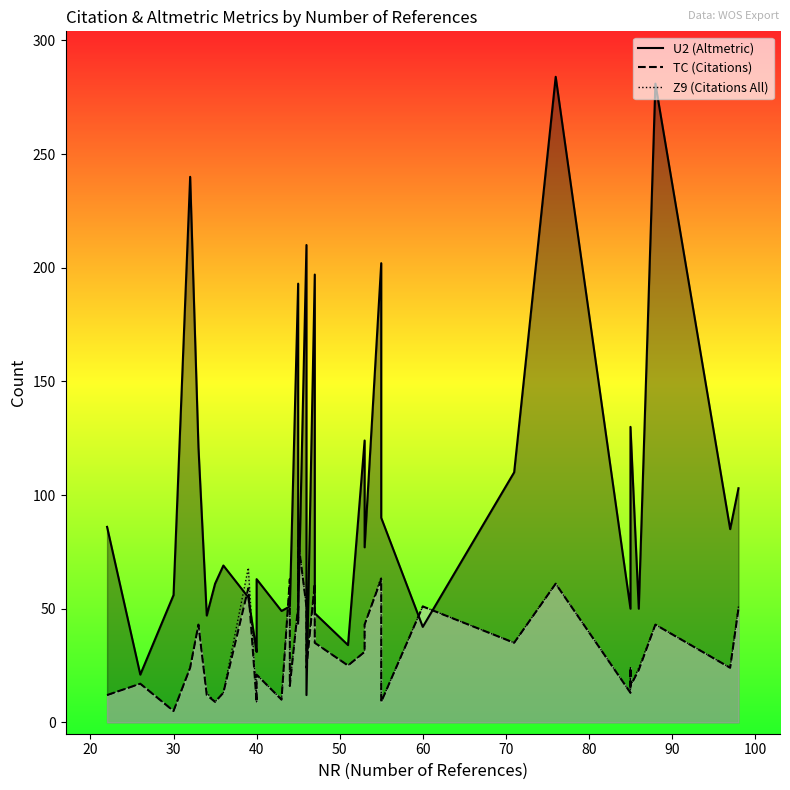

Which series has the largest range (max minus min)?

U2 (Altmetric)